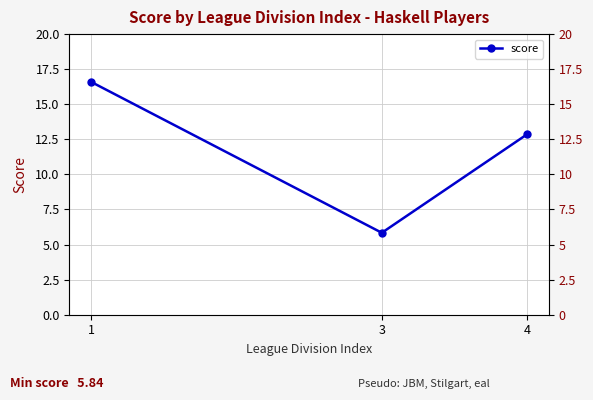

True or false: the data shows 26.2 at 1.

False